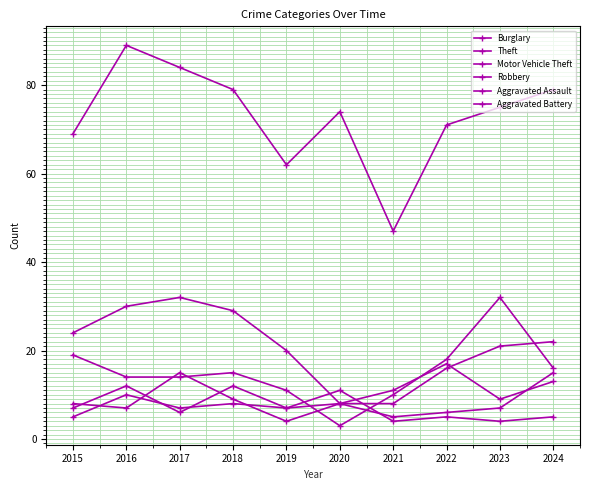

Reading left to right, list all the values displayed in this chart.

Burglary: 2015=24	2016=30	2017=32	2018=29	2019=20	2020=8	2021=8	2022=16	2023=21	2024=22
Theft: 2015=69	2016=89	2017=84	2018=79	2019=62	2020=74	2021=47	2022=71	2023=75	2024=79
Motor Vehicle Theft: 2015=19	2016=14	2017=14	2018=15	2019=11	2020=3	2021=10	2022=18	2023=32	2024=16
Robbery: 2015=8	2016=7	2017=15	2018=9	2019=4	2020=8	2021=11	2022=17	2023=9	2024=13
Aggravated Assault: 2015=7	2016=12	2017=6	2018=12	2019=7	2020=8	2021=5	2022=6	2023=7	2024=15
Aggravated Battery: 2015=5	2016=10	2017=7	2018=8	2019=7	2020=11	2021=4	2022=5	2023=4	2024=5